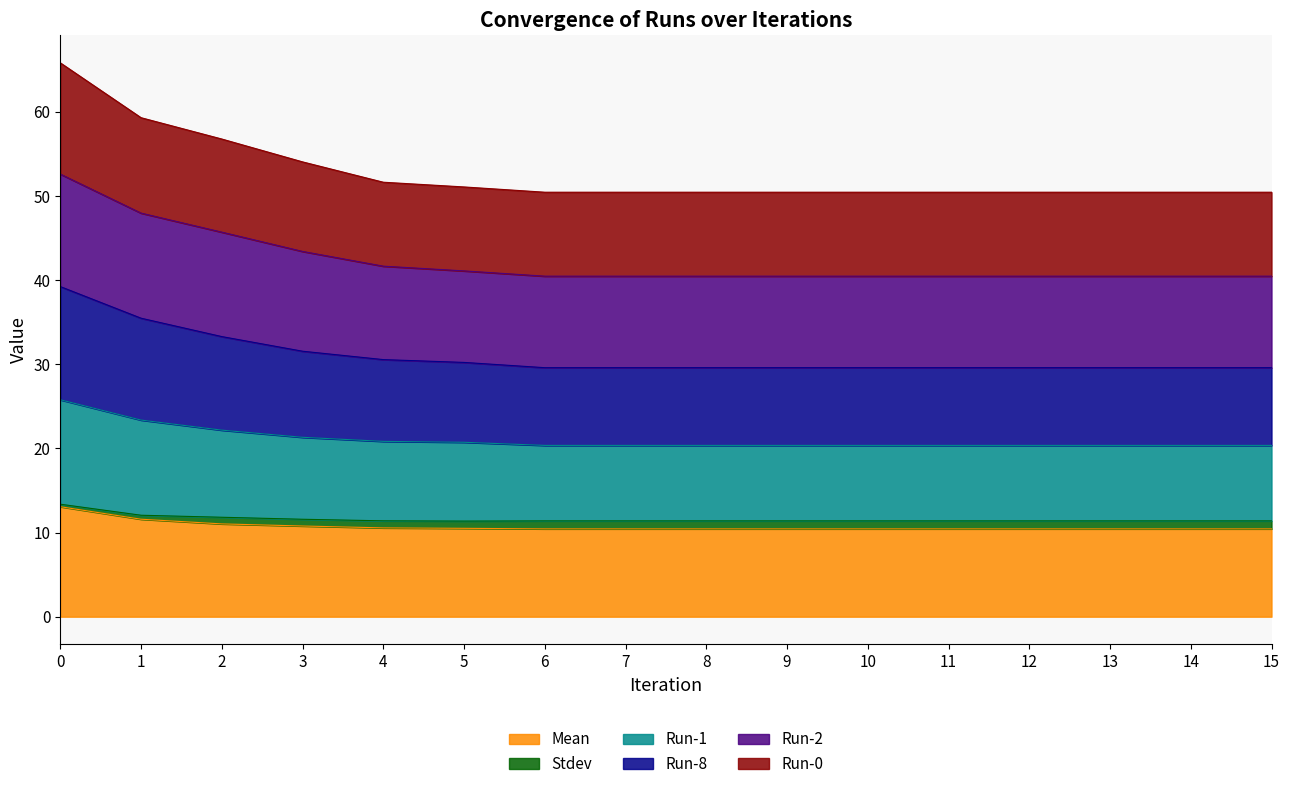

Is it true that Mean equals 10.4 at 11?

True